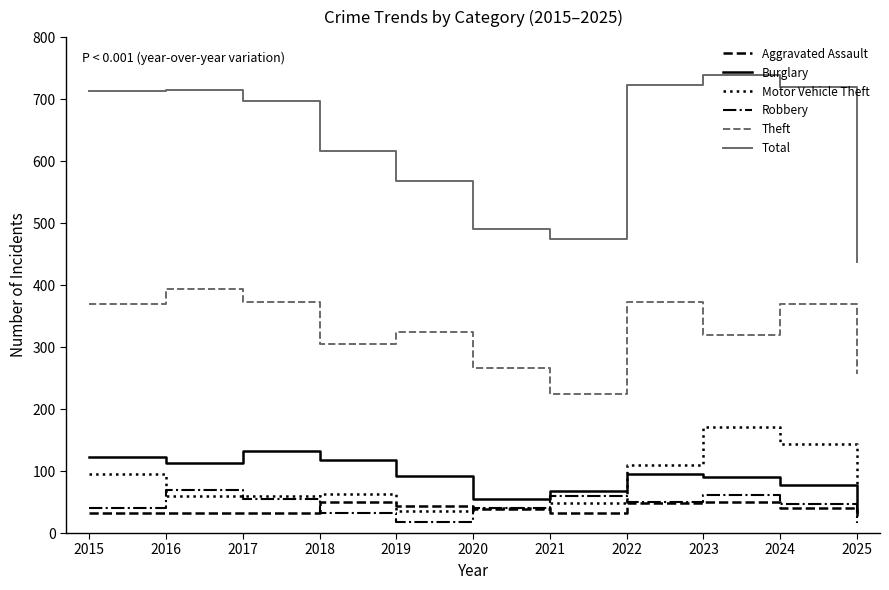

What is the average value of the Robbery series?

44